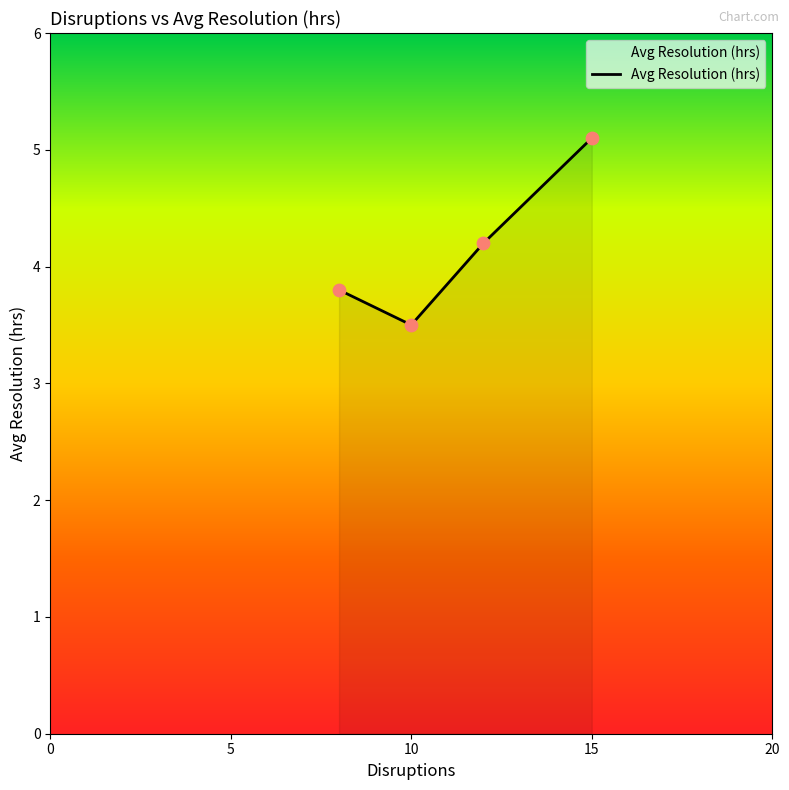

How many interior local valleys (lower than both neighbors) does the data have?

1